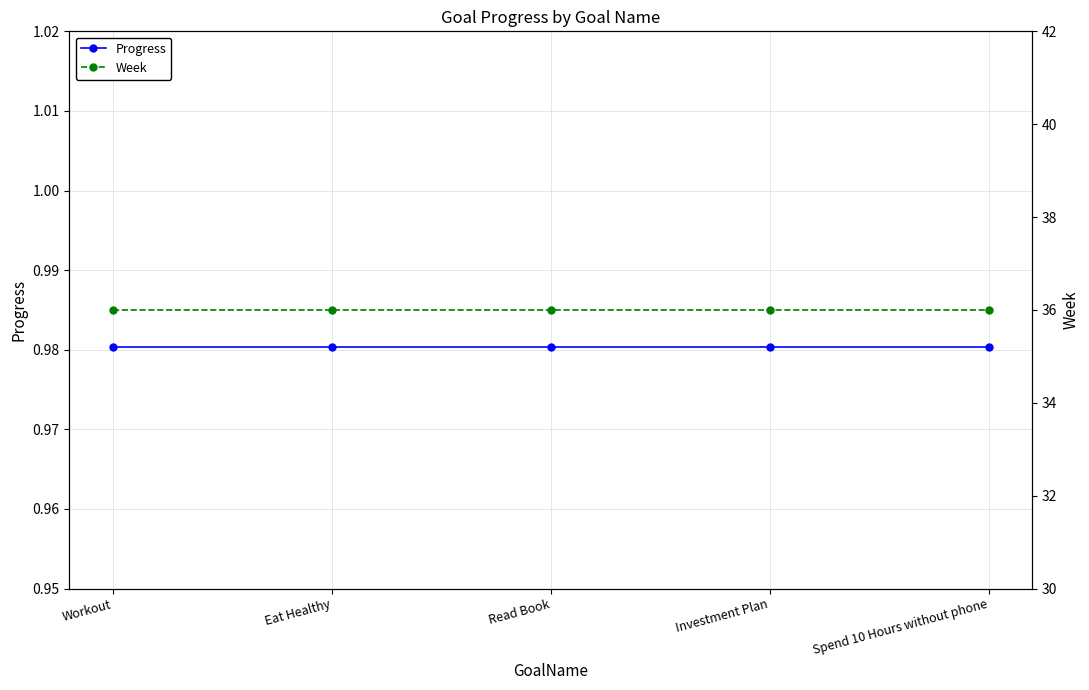

True or false: Progress and Week cross at least once.

False